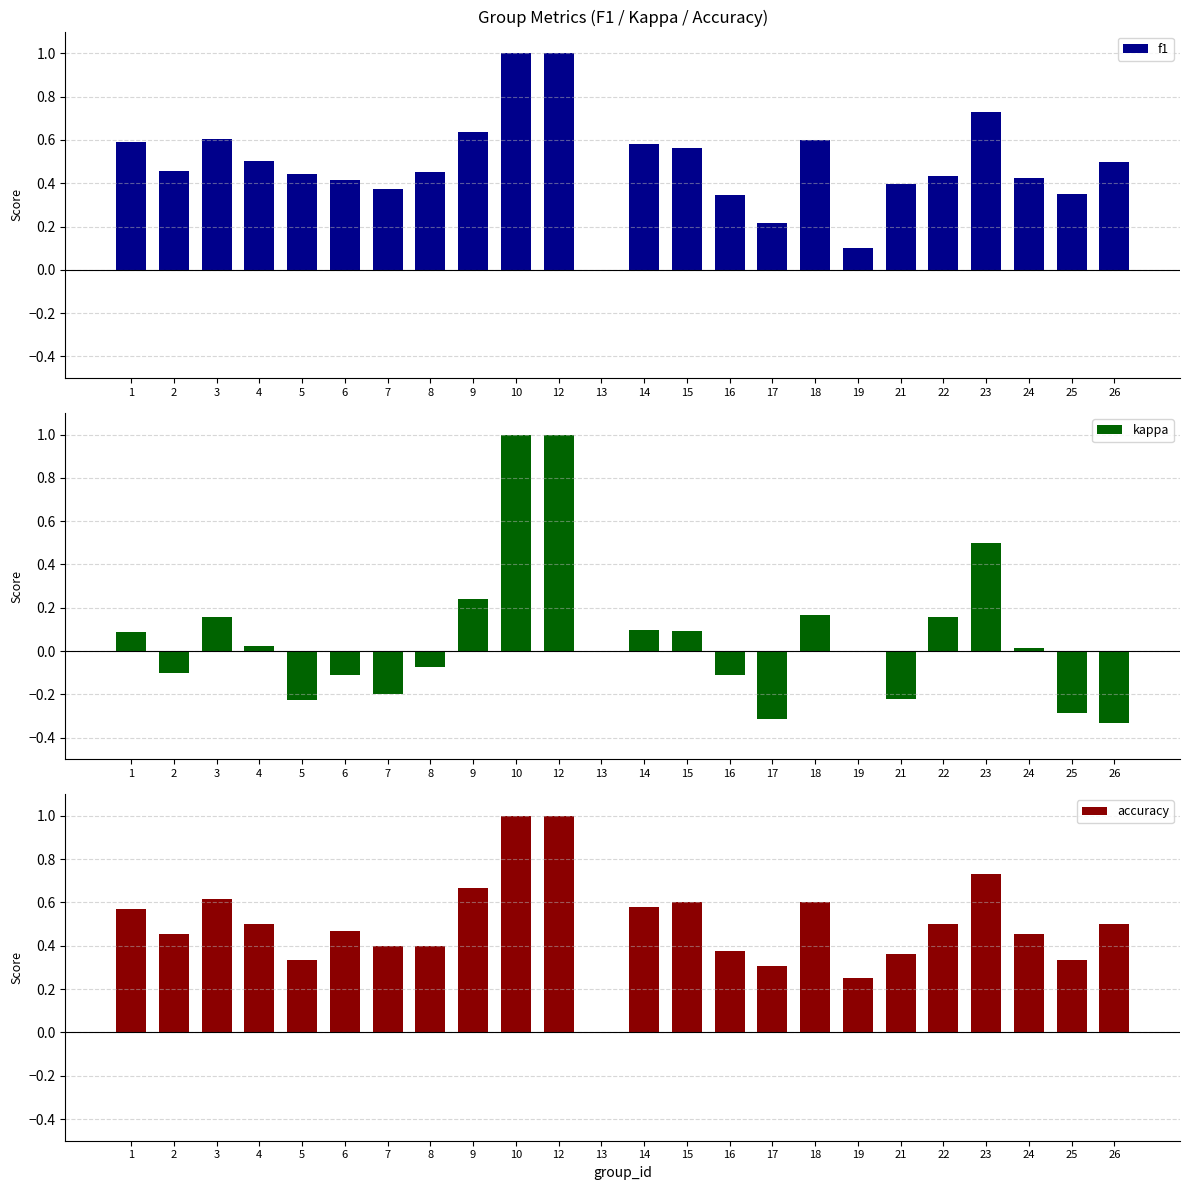

Which series has the largest total across all categories?

accuracy